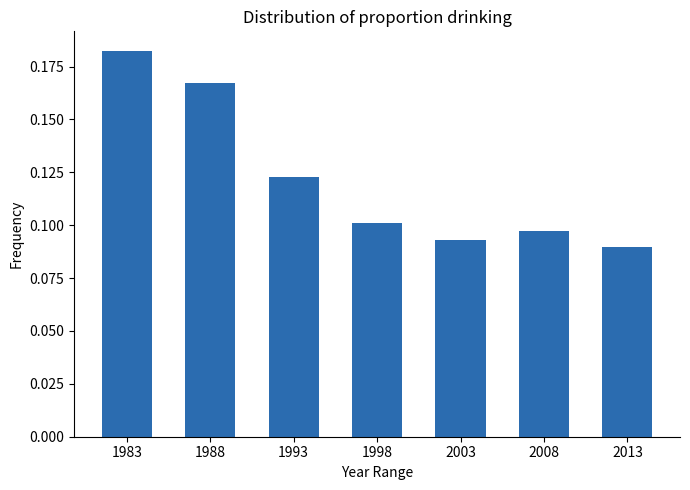

How many values are between 0 and 1?

7